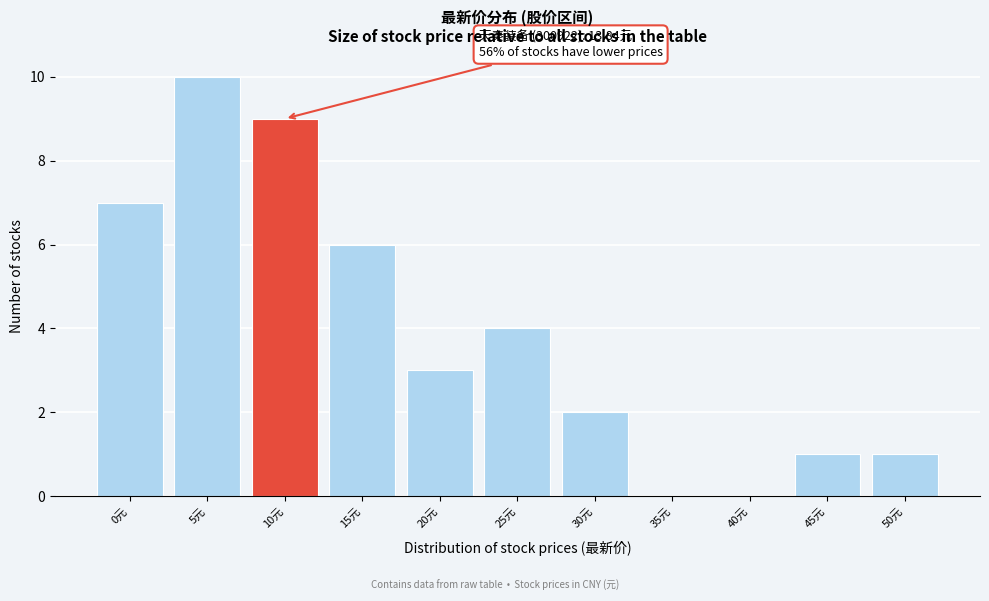

Reading left to right, transcribe all the data shown in this chart.

0元=7	5元=10	10元=9	15元=6	20元=3	25元=4	30元=2	35元=0	40元=0	45元=1	50元=1